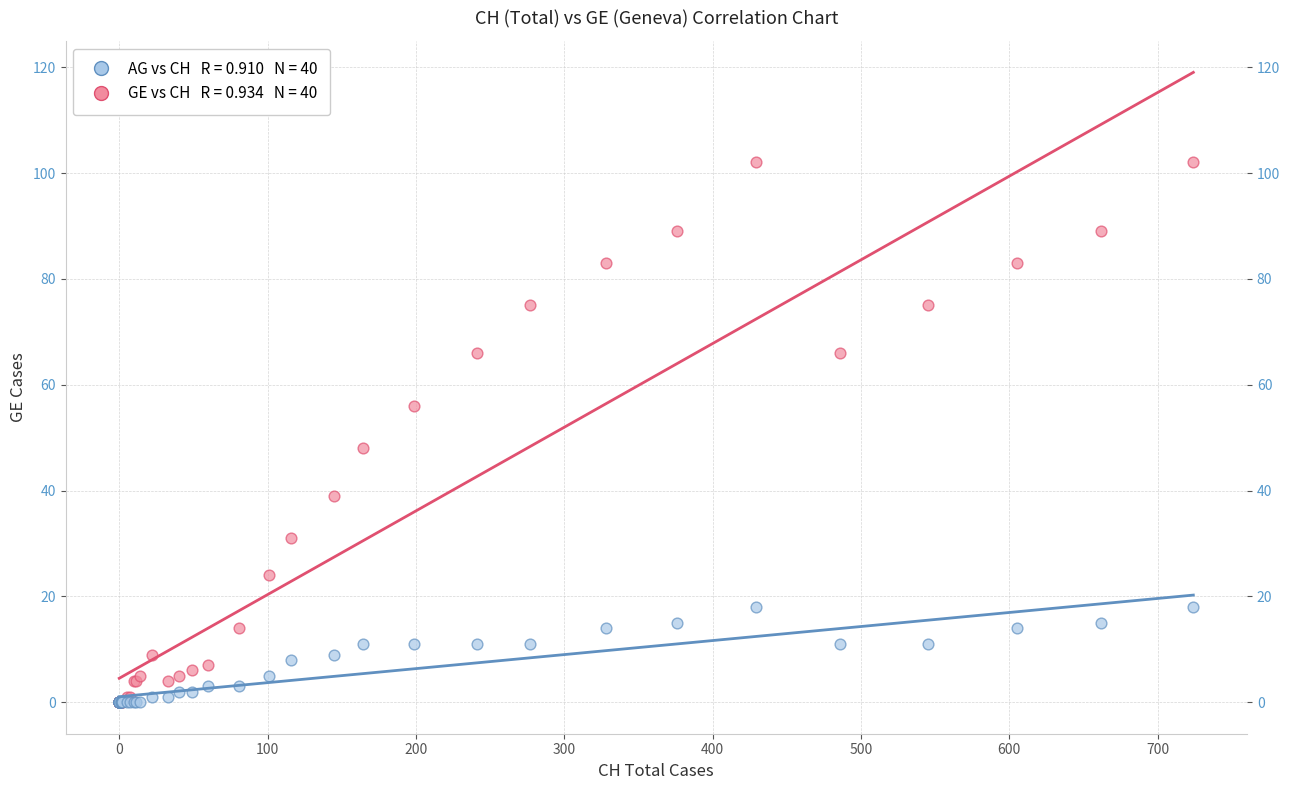

Across all series, what Y value is closest to 51?

48